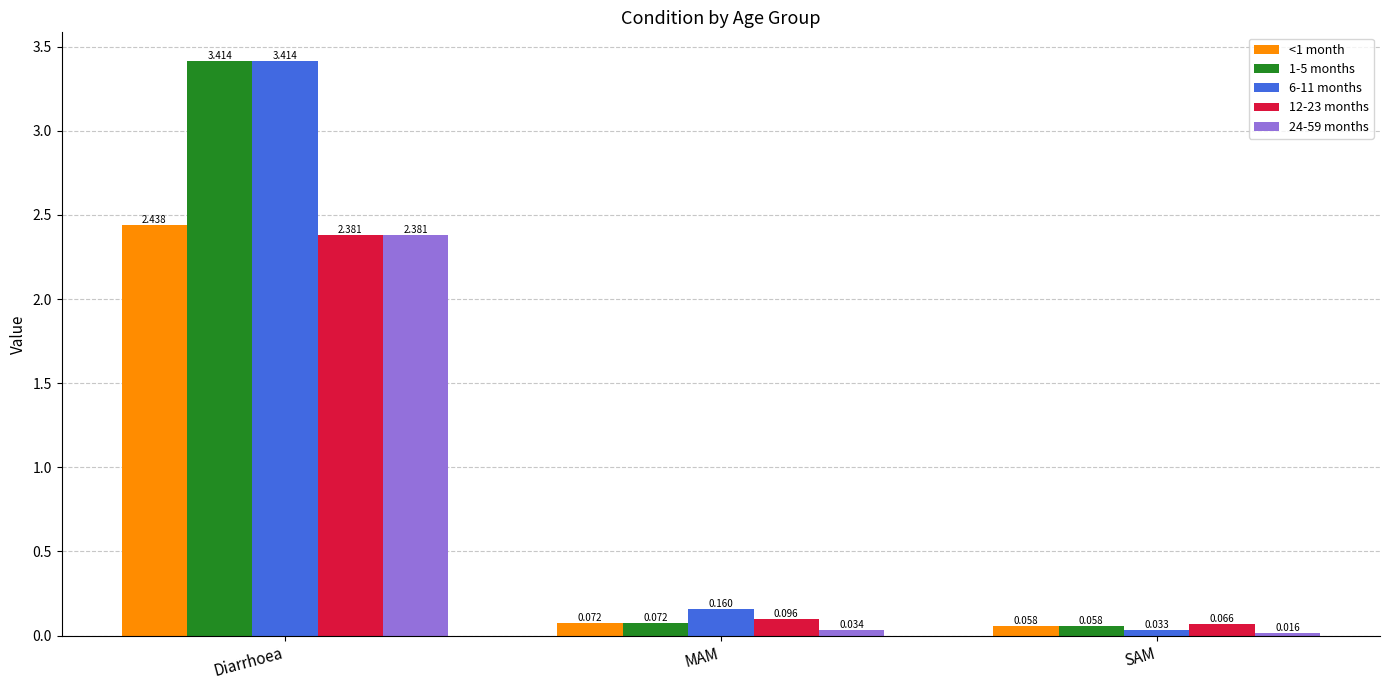

Which category has the highest value in the 6-11 months series?

Diarrhoea